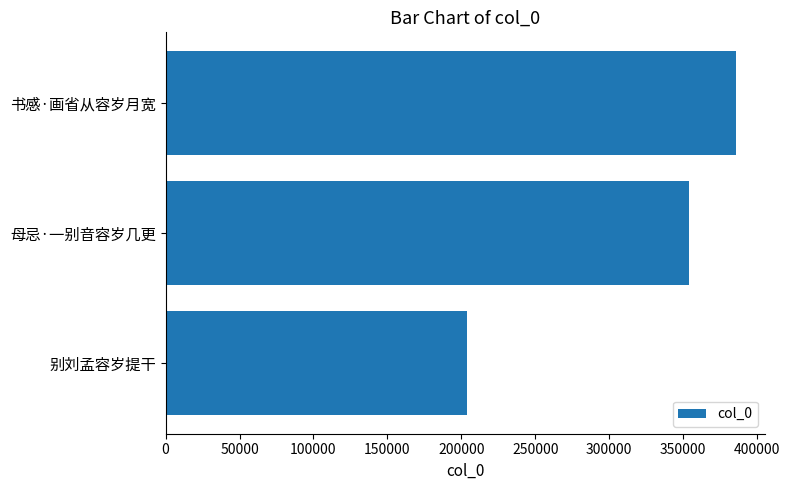

What is the change in value from 母忌·一别音容岁几更 to 书感·画省从容岁月宽?

+31650